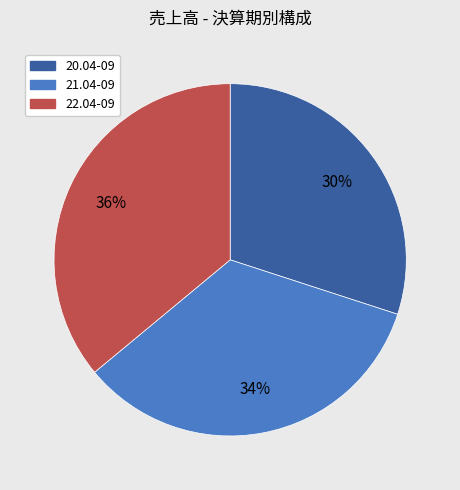

Is it true that 20.04-09 is 30% of the pie?

True